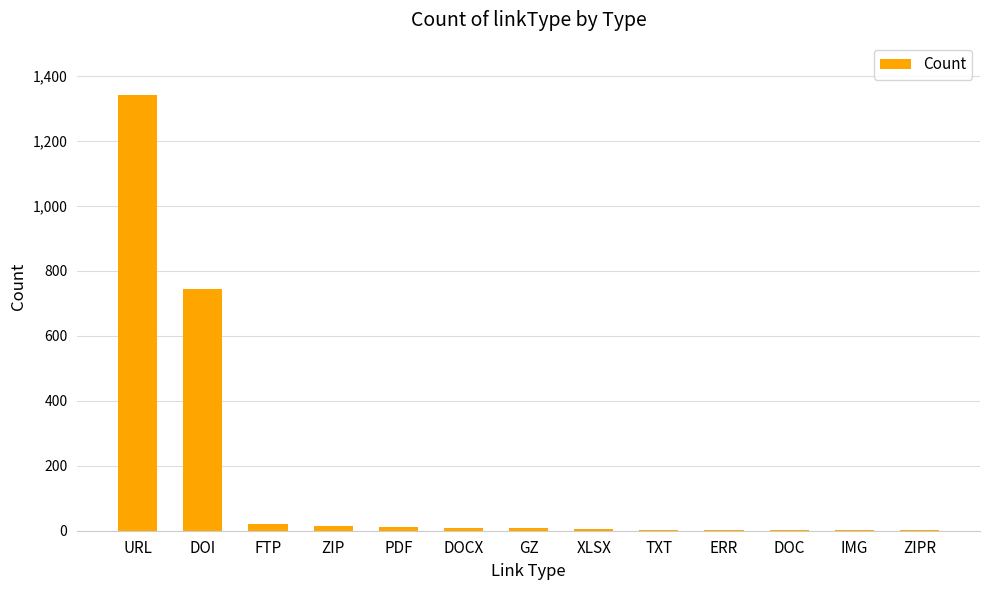

What is the sum of all values?

2166